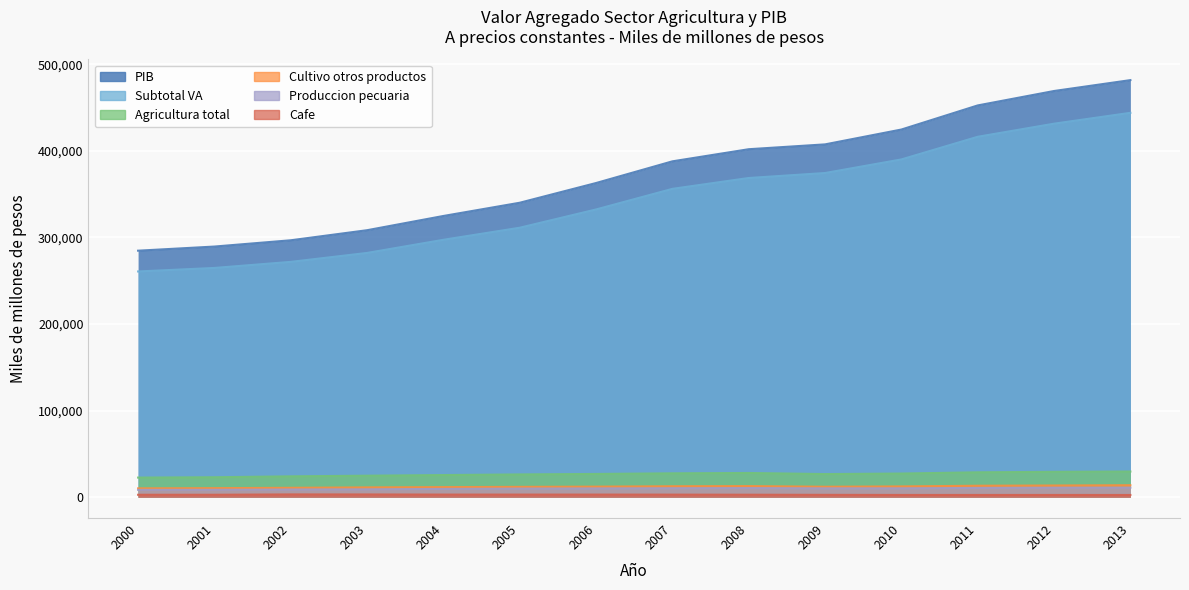

True or false: Subtotal VA and PIB cross at least once.

False